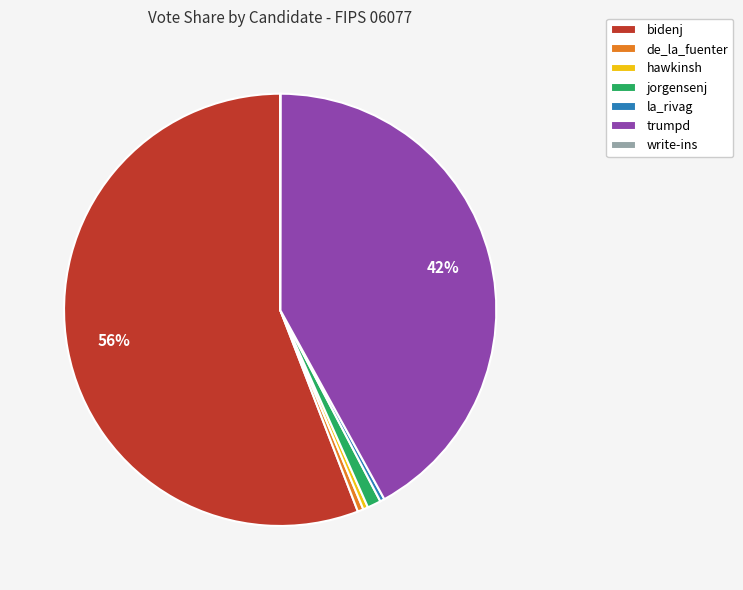

Approximately how many times larger is the value at bidenj compared to hawkinsh?

151.4